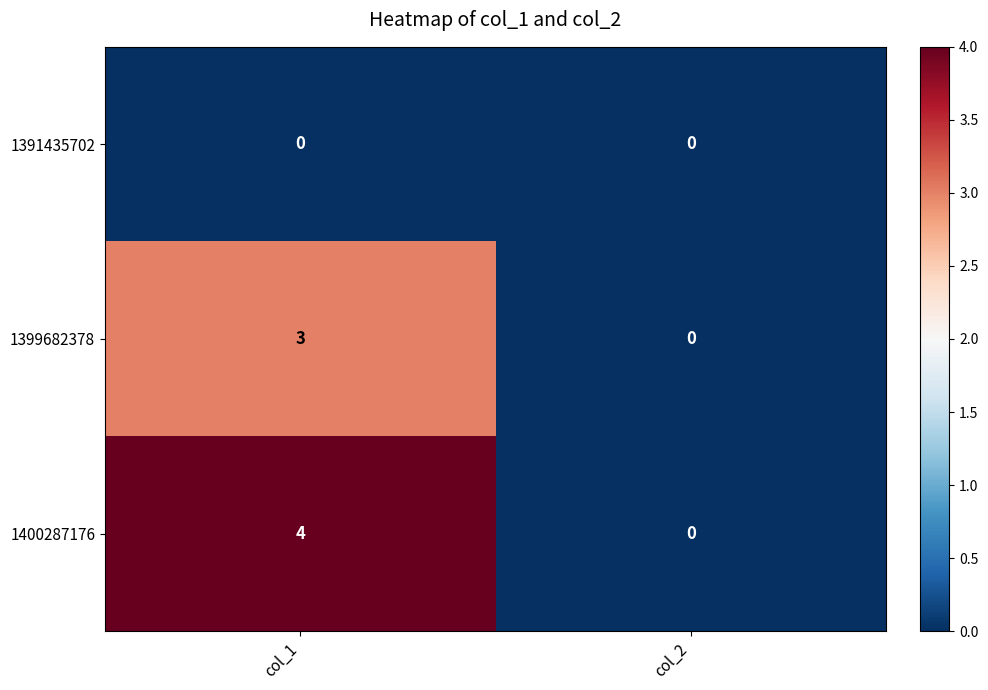

True or false: 1400287176 has a value of 4 at col_1.

True